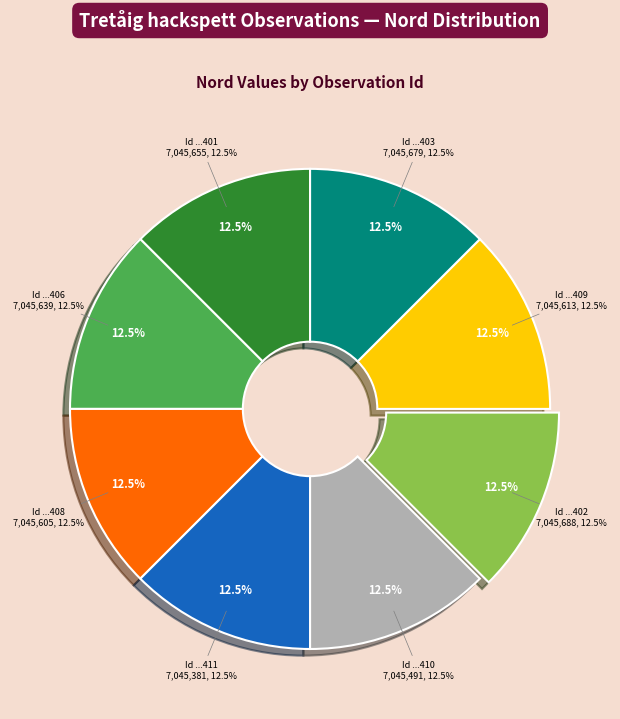

How many slices are in this pie chart?

8